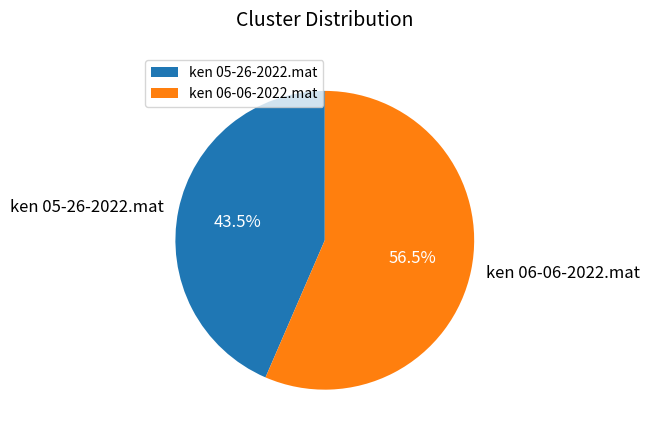

What percentage do ken 05-26-2022.mat and ken 06-06-2022.mat together represent?

100.0%